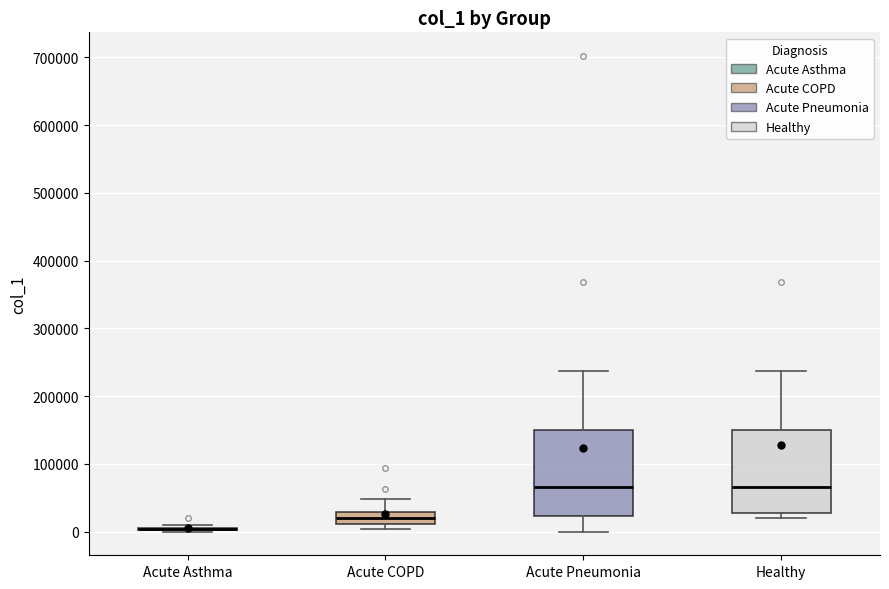

Reading left to right, read every box against the y-axis: the position of its median line, the range the box covers, and the ends of its whiskers. The values are not printed on the chart, so give them approximately, as read against the axis.

Acute Asthma: box collapsed to a line at 0, whiskers 0 to 10000
Acute COPD: median 20000, box 10000 to 30000, whiskers 0 to 50000
Acute Pneumonia: median 70000, box 20000 to 150000, whiskers 0 to 240000
Healthy: median 70000, box 30000 to 150000, whiskers 20000 to 240000